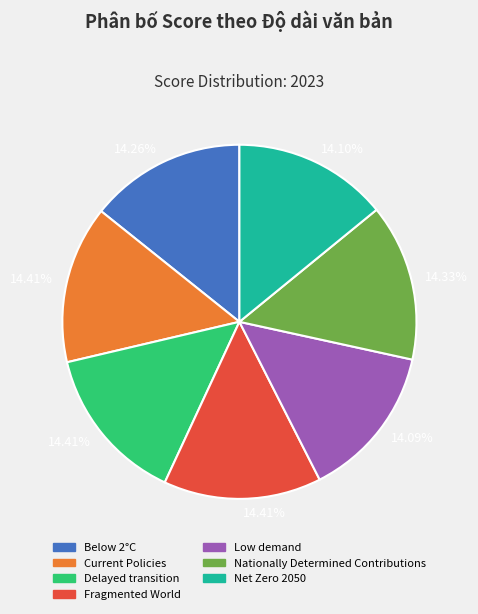

To the nearest percent, what portion does Net Zero 2050 represent?

14%